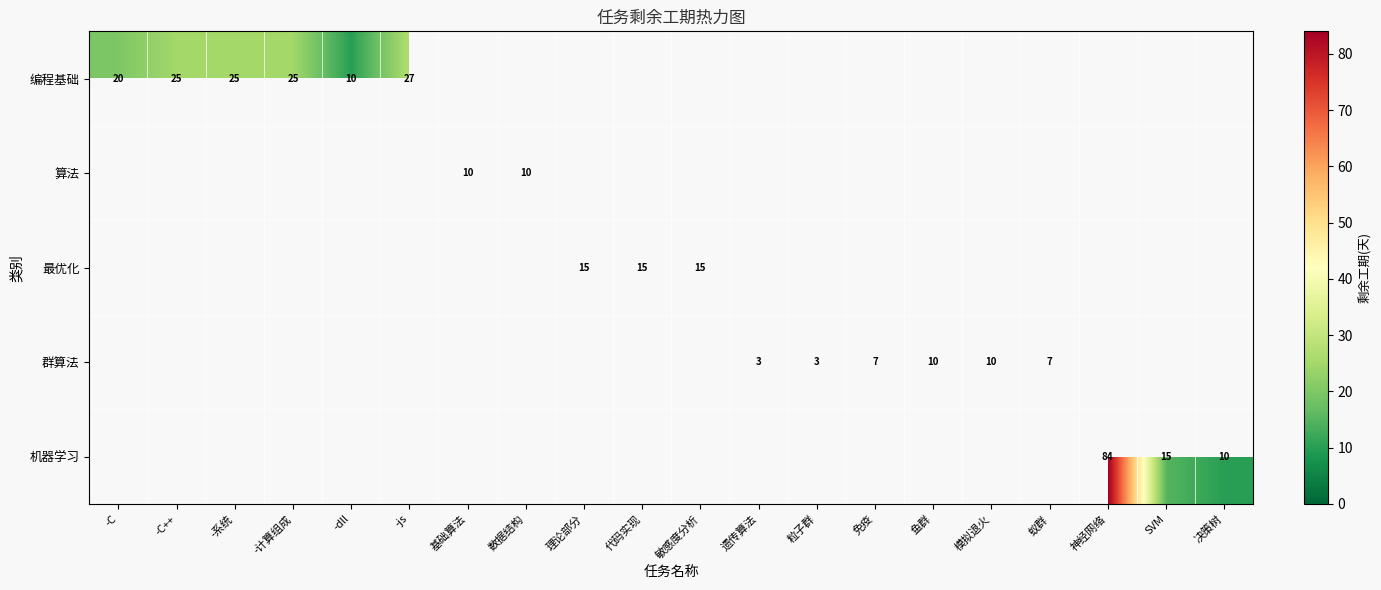

True or false: 最优化 has a value of 26 at 理论部分.

False